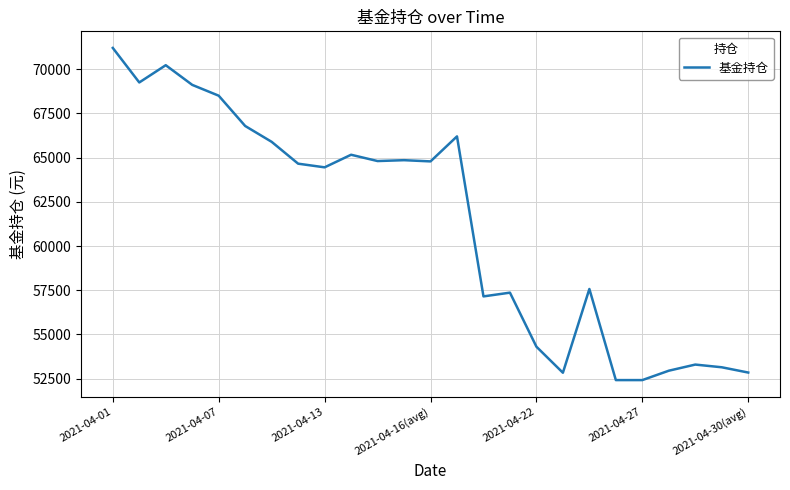

How many values are below 64657?

12